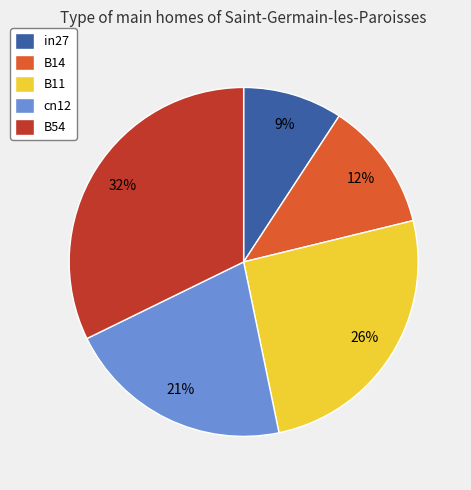

To the nearest percent, what portion does cn12 represent?

21%